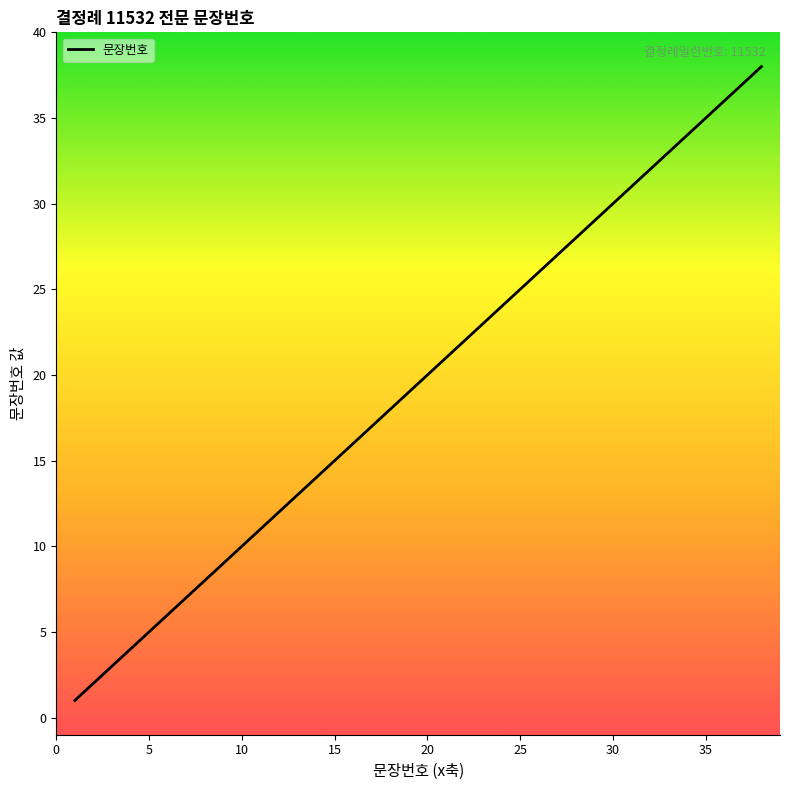

What is the maximum value shown in the chart?

38